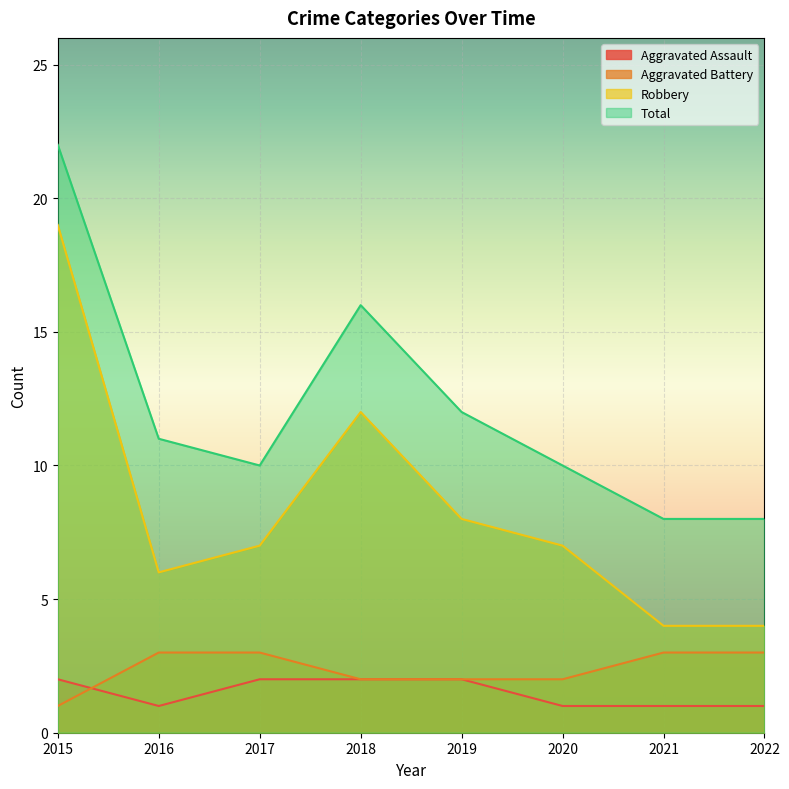

Between 2022 and 2019, which is larger?

2019